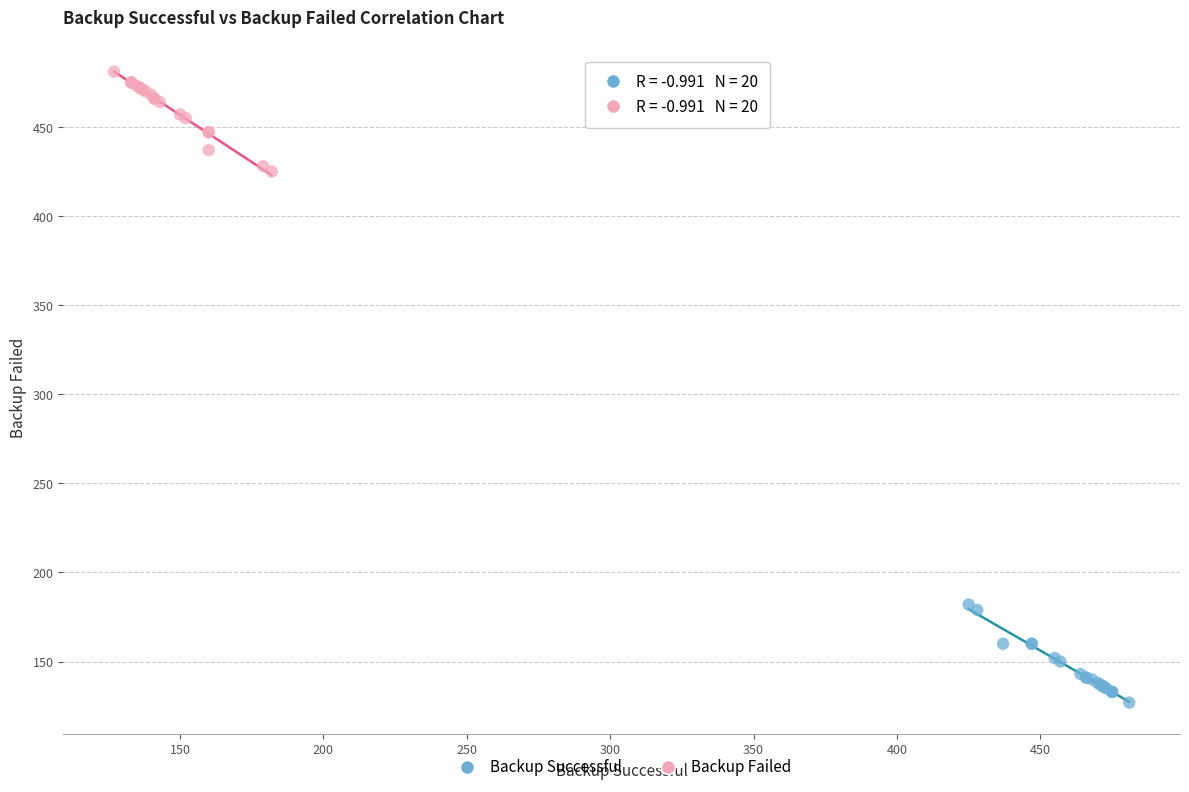

Which series reaches the maximum Y coordinate?

Backup Failed